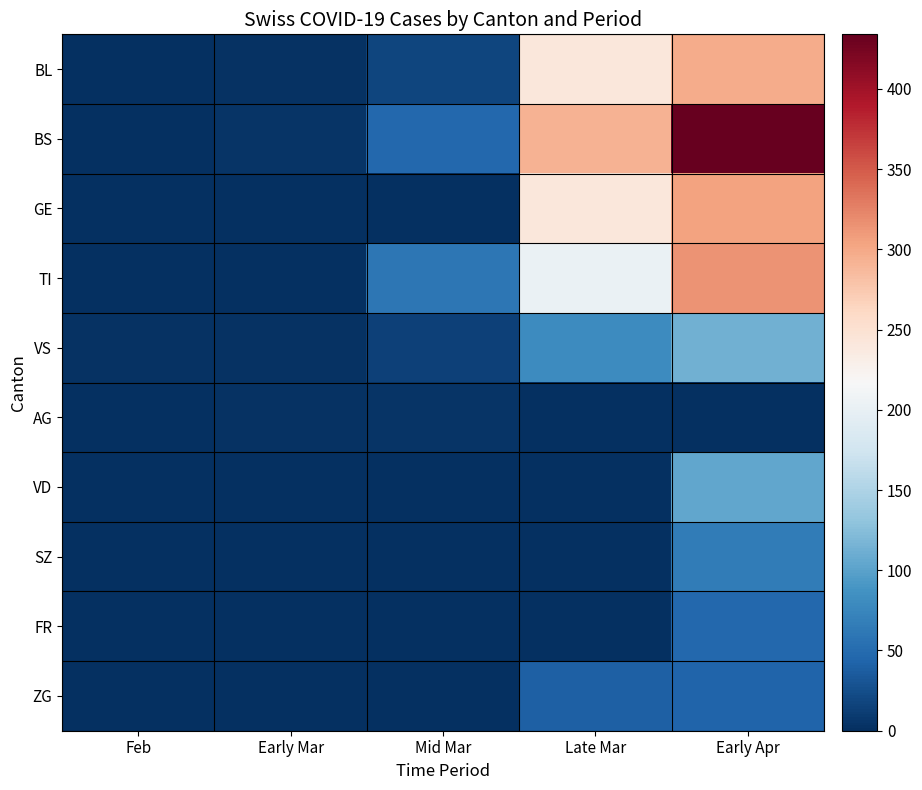

Count the number of data series in this chart.

10